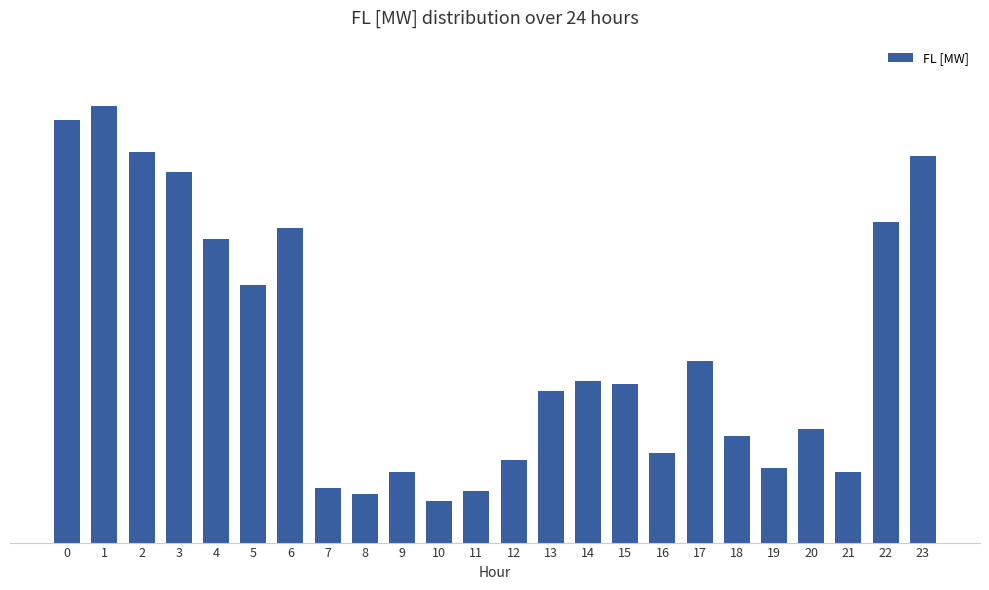

Are the bars horizontal?

No